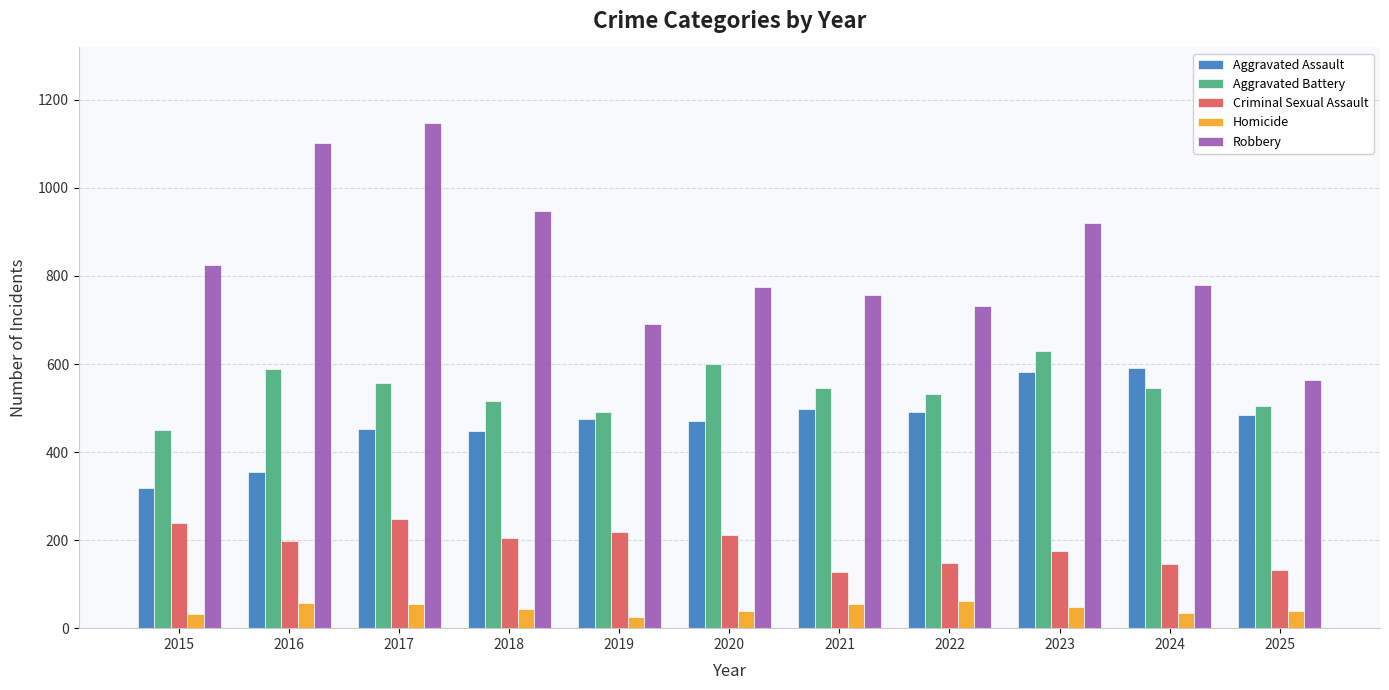

At how many categories does at least one series exceed 938?

3